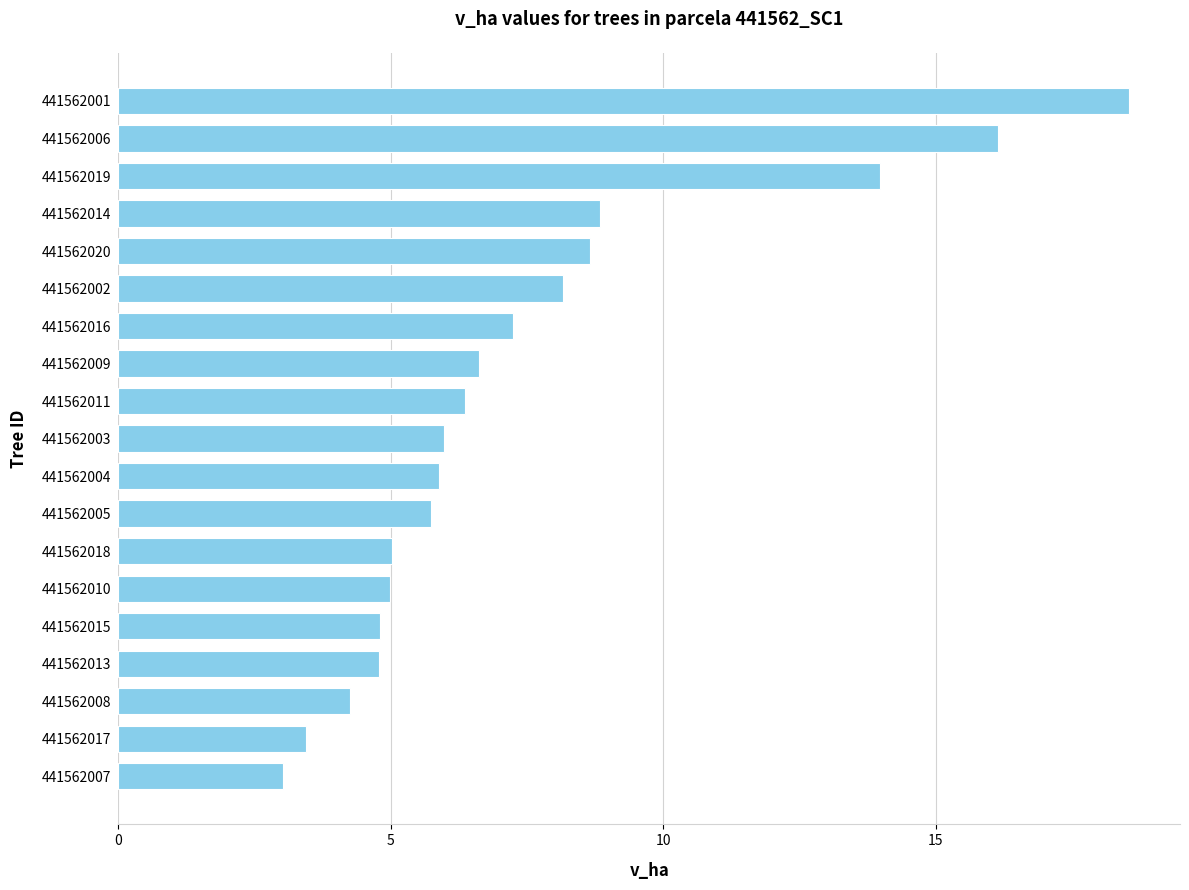

True or false: the data shows 6.6 at 441562009.

True